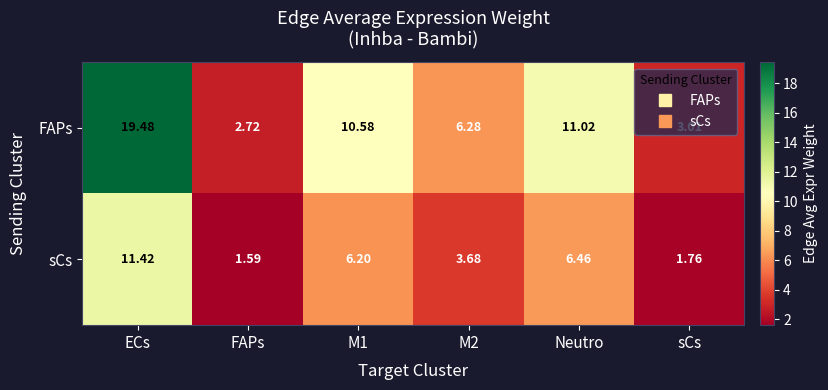

At how many categories does at least one series exceed 7?

3